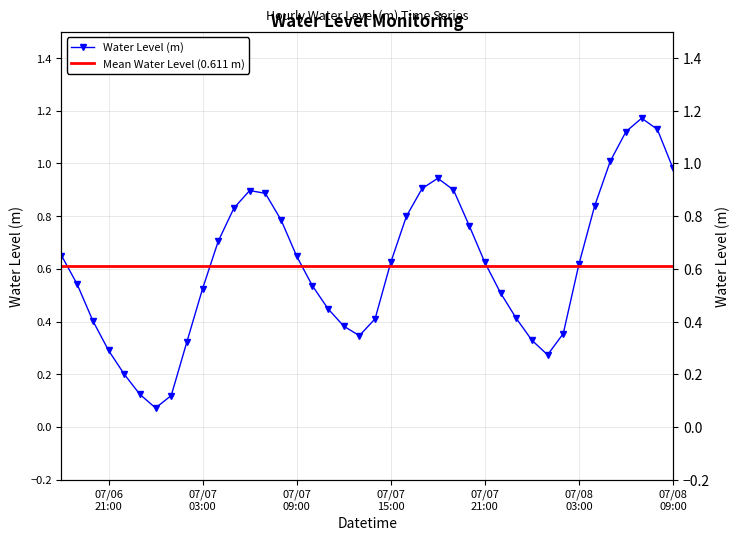

At which category does the data reach its first local valley?

2025-07-07 00:00:00